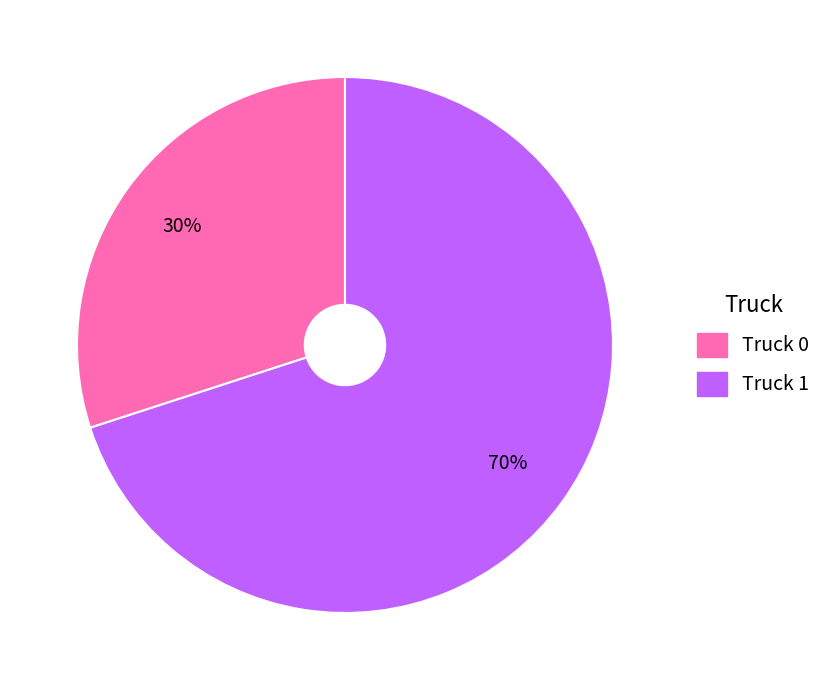

What is the ratio of the value at Truck 0 to the value at Truck 1?

0.4